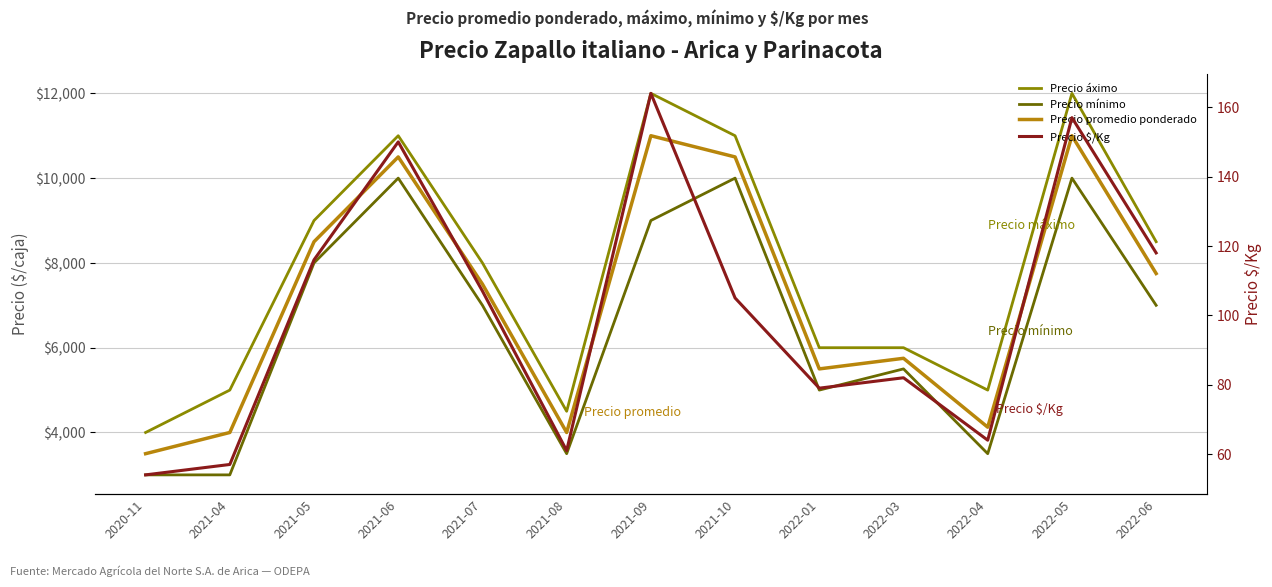

What value does the Precio áximo series have at 2022-04, to the nearest 10?

5000